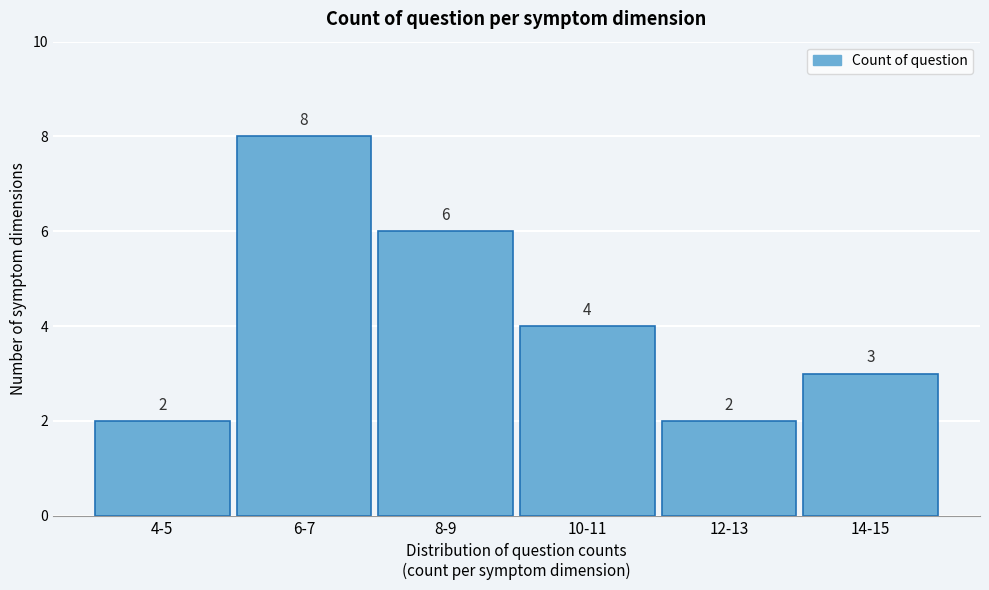

Reading left to right, transcribe all the data shown in this chart.

4-5=2	6-7=8	8-9=6	10-11=4	12-13=2	14-15=3